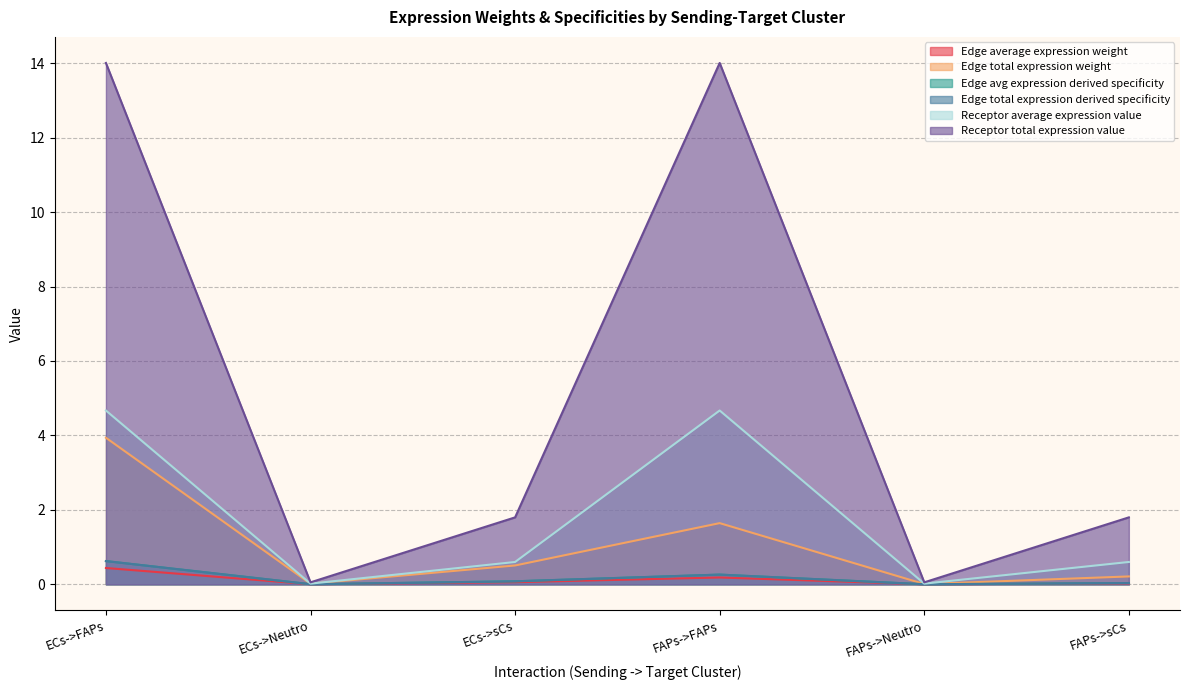

The Edge avg expression derived specificity series shows 2.4 at FAPs->FAPs. True or false?

False